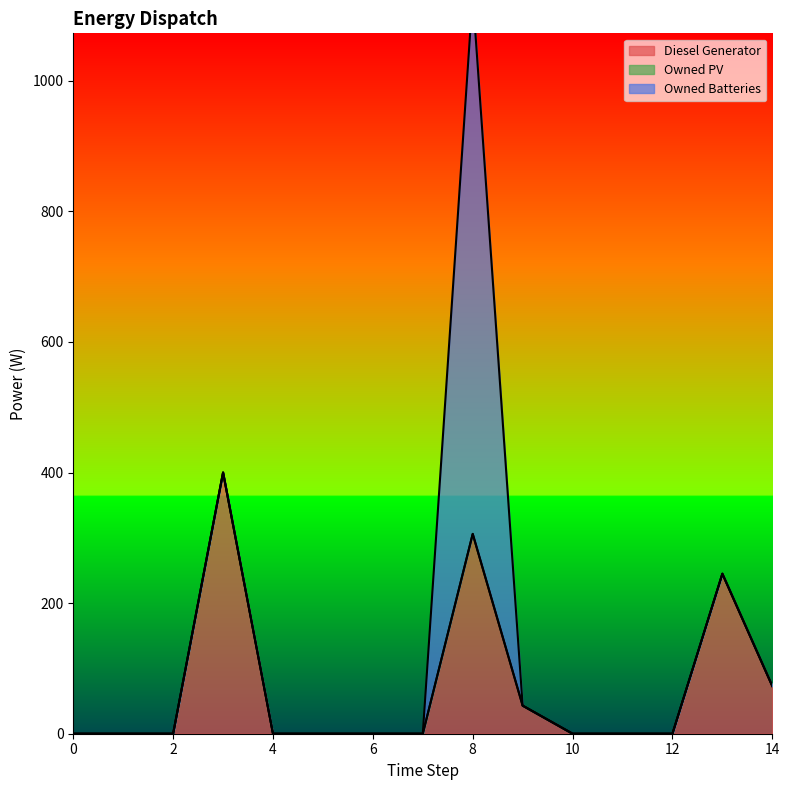

Does the chart have visible grid lines?

No